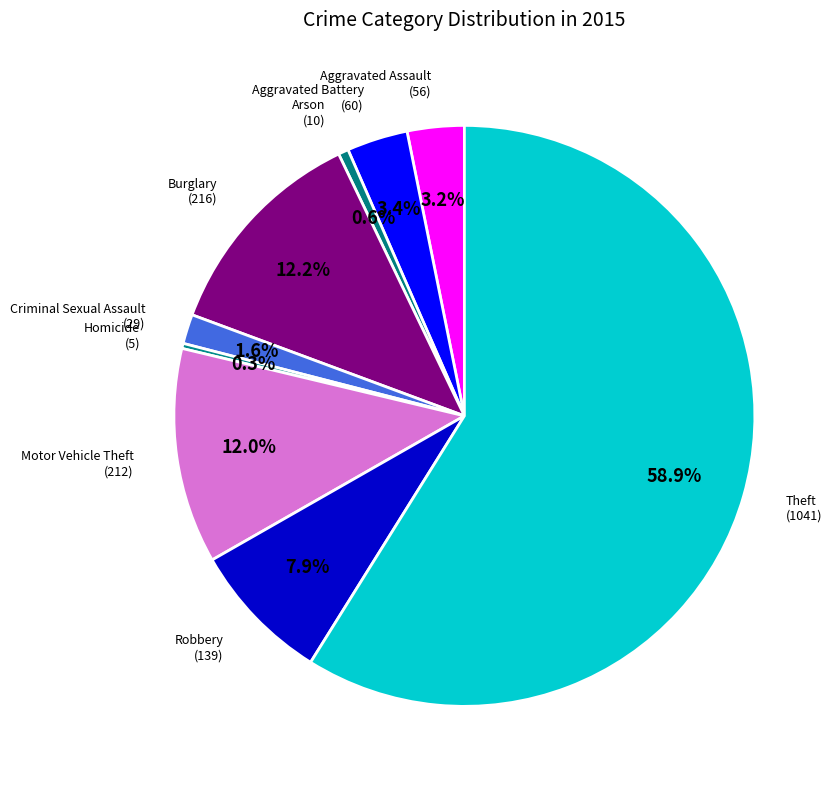

How many slices are in this pie chart?

9